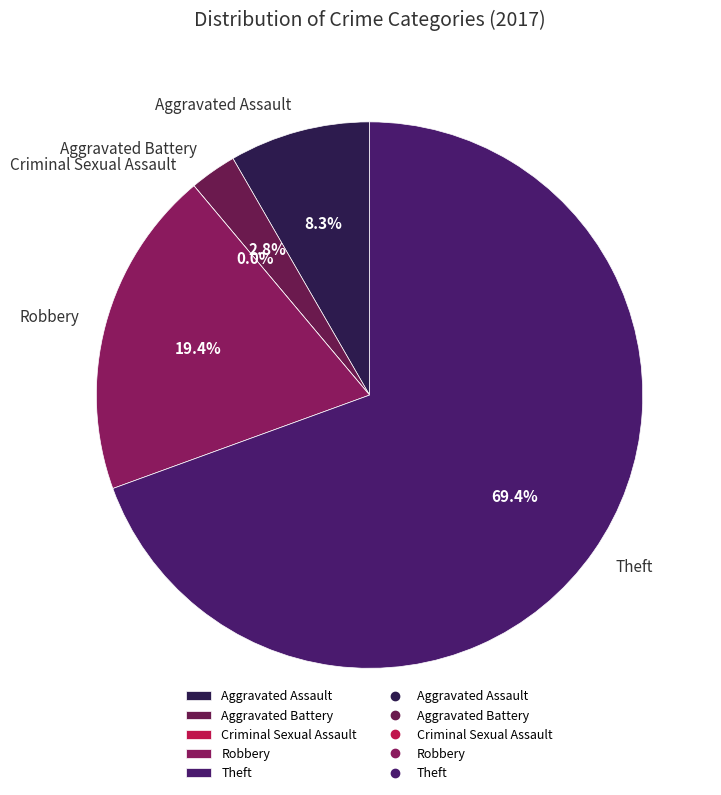

To the nearest percent, what is the difference between the largest and smallest slice percentages?

69%